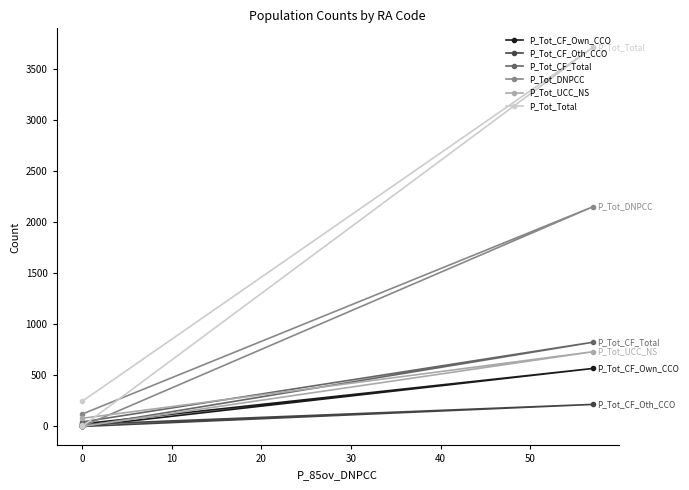

Which series has the largest total across all categories?

P_Tot_Total